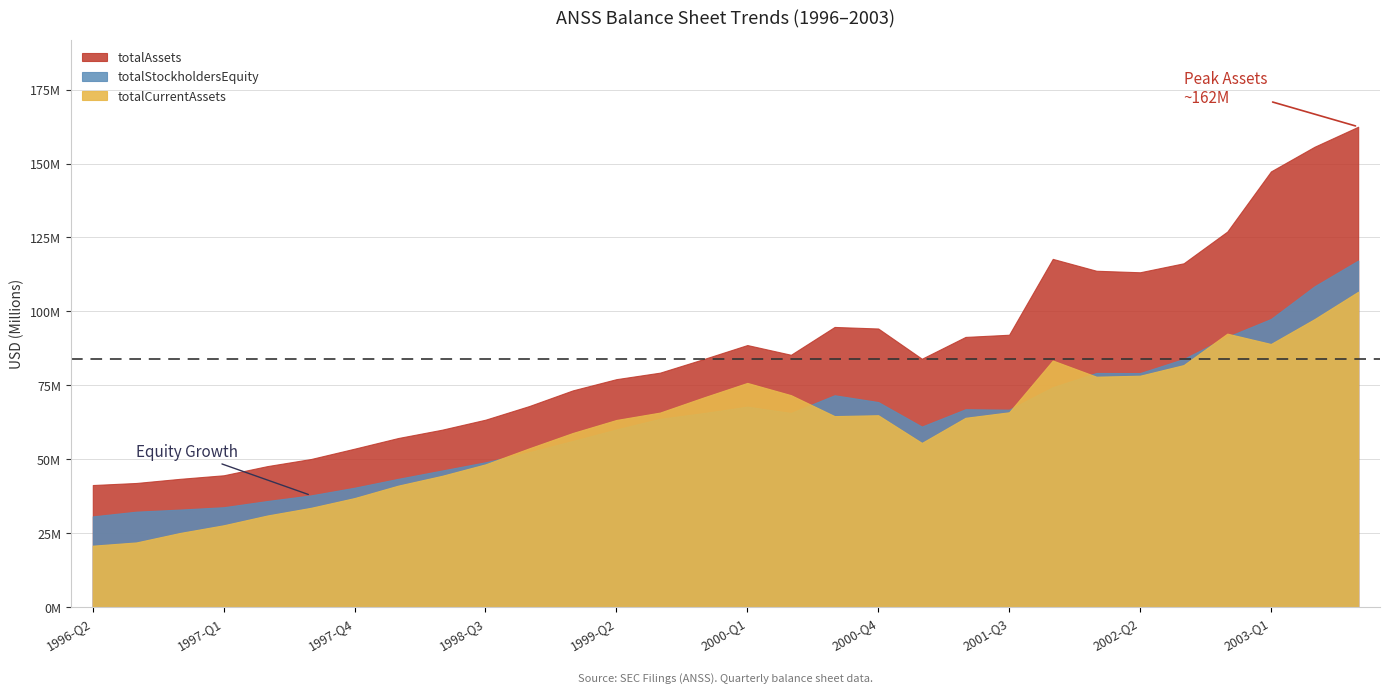

What is the sum of the totalStockholdersEquity values at 2000-Q4 and 1997-Q4?

109764000